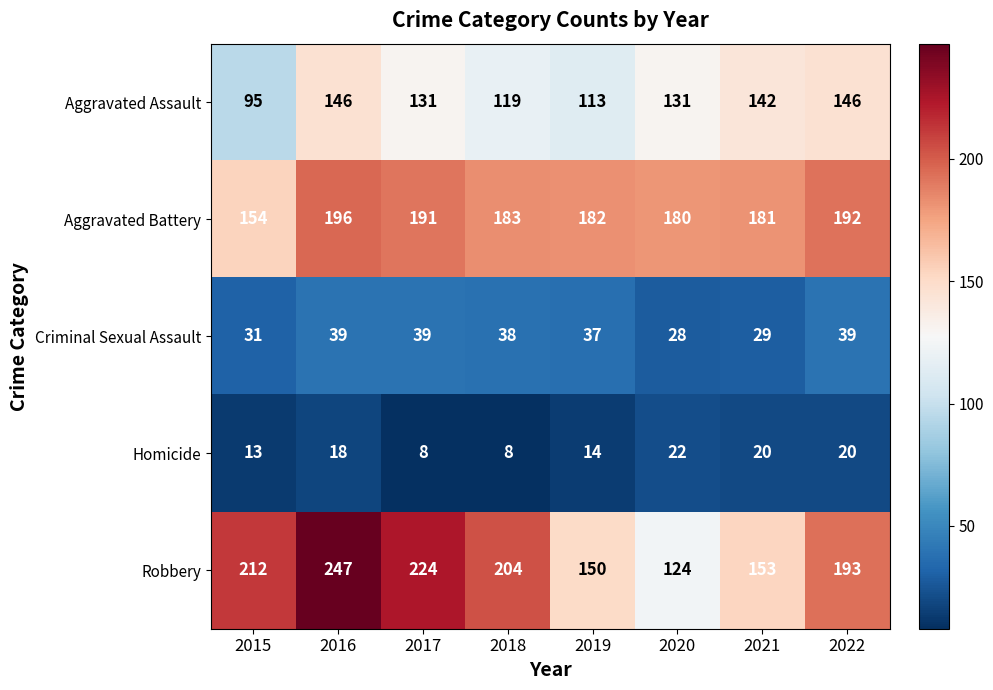

What is the sum of all Aggravated Battery values?

1459